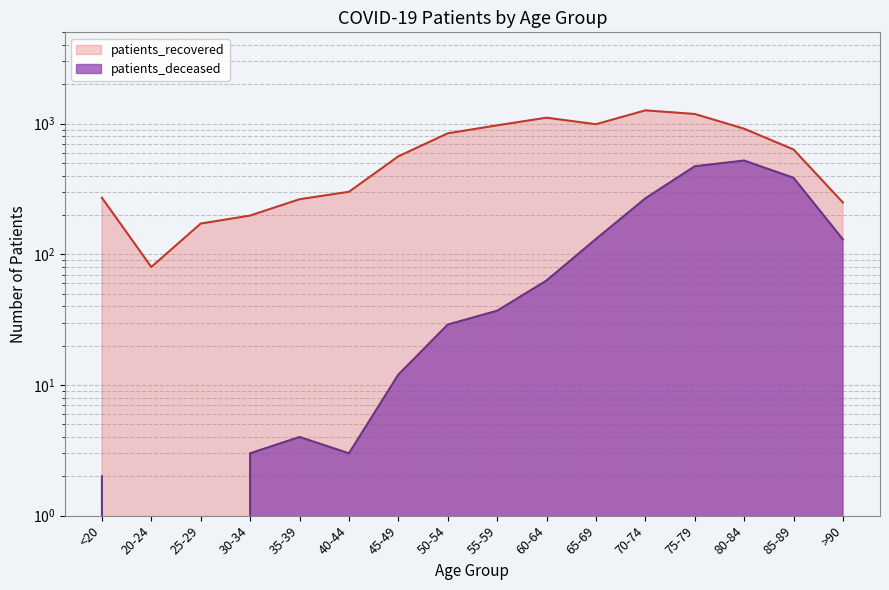

Is it true that patients_recovered equals 843 at 50-54?

True